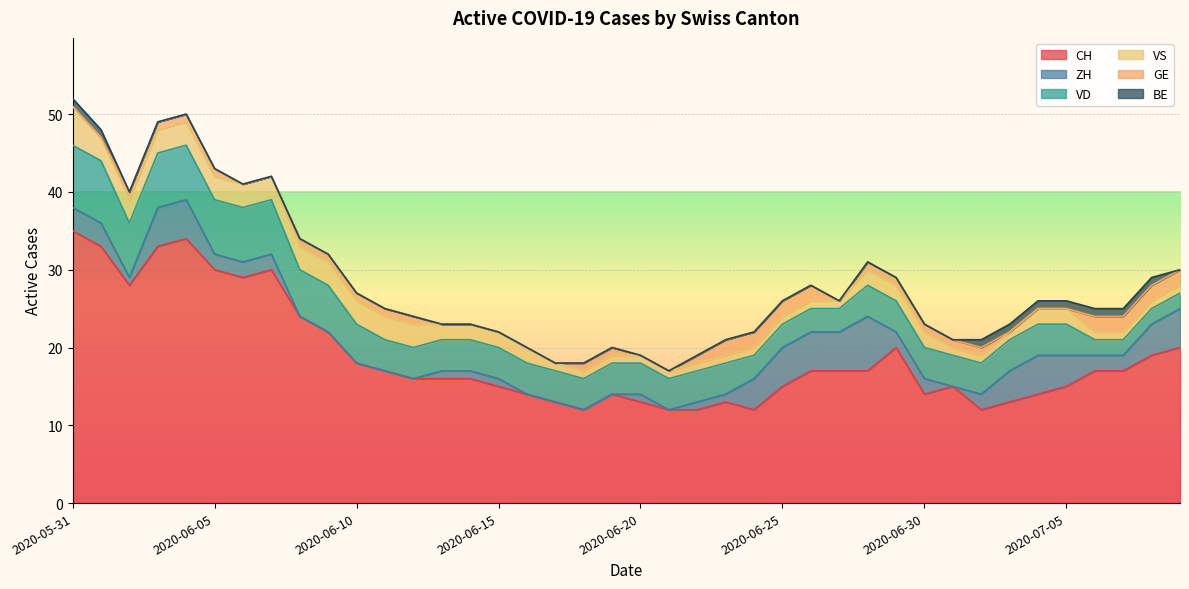

Reading right to left, list all the values displayed in this chart.

CH: 20	19	17	17	15	14	13	12	15	14	20	17	17	17	15	12	13	12	12	13	14	12	13	14	15	16	16	16	17	18	22	24	30	29	30	34	33	28	33	35
ZH: 5	4	2	2	4	5	4	2	0	2	2	7	5	5	5	4	1	1	0	1	0	0	0	0	1	1	1	0	0	0	0	0	2	2	2	5	5	1	3	3
VD: 2	2	2	2	4	4	4	4	4	4	4	4	3	3	3	3	4	4	4	4	4	4	4	4	4	4	4	4	4	5	6	6	7	7	7	7	7	7	8	8
VS: 1	1	1	1	2	2	1	1	1	2	2	2	1	1	1	1	1	1	1	1	1	1	1	2	2	2	2	3	3	3	3	3	3	3	3	3	3	3	3	5
GE: 2	2	2	2	0	0	0	1	1	1	1	1	0	2	2	2	2	1	0	0	1	1	0	0	0	0	0	1	1	1	1	1	0	0	1	1	1	1	0	0
BE: 0	1	1	1	1	1	1	1	0	0	0	0	0	0	0	0	0	0	0	0	0	0	0	0	0	0	0	0	0	0	0	0	0	0	0	0	0	0	1	1